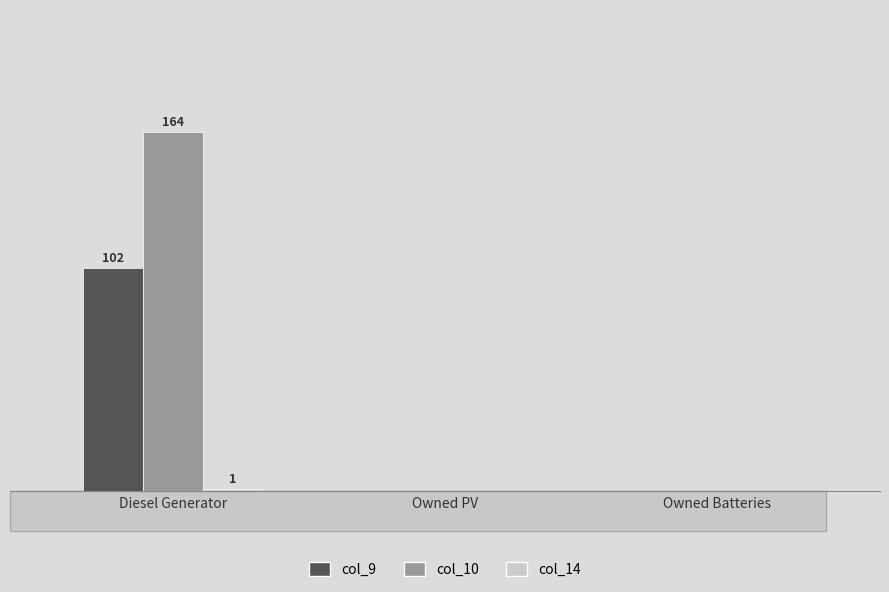

Are the bars horizontal?

No